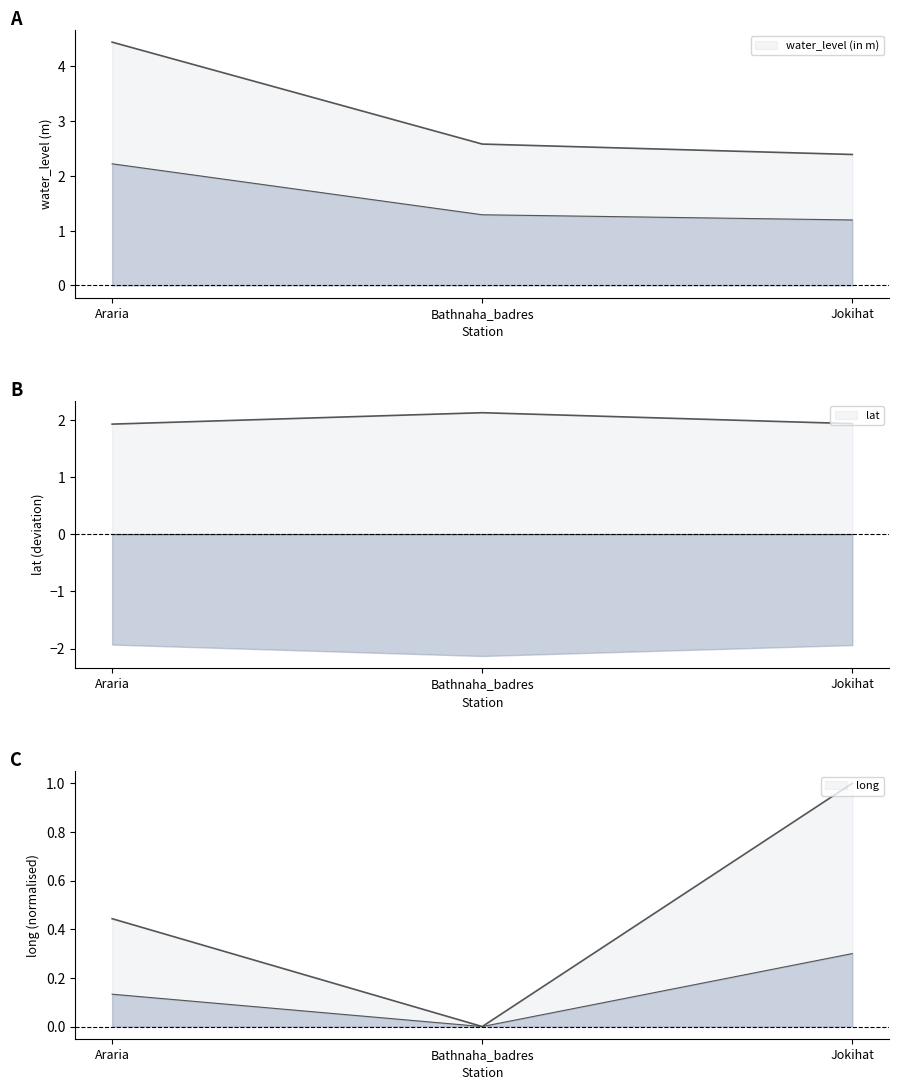

The value of long at Bathnaha_badres is 0.0. True or false?

True